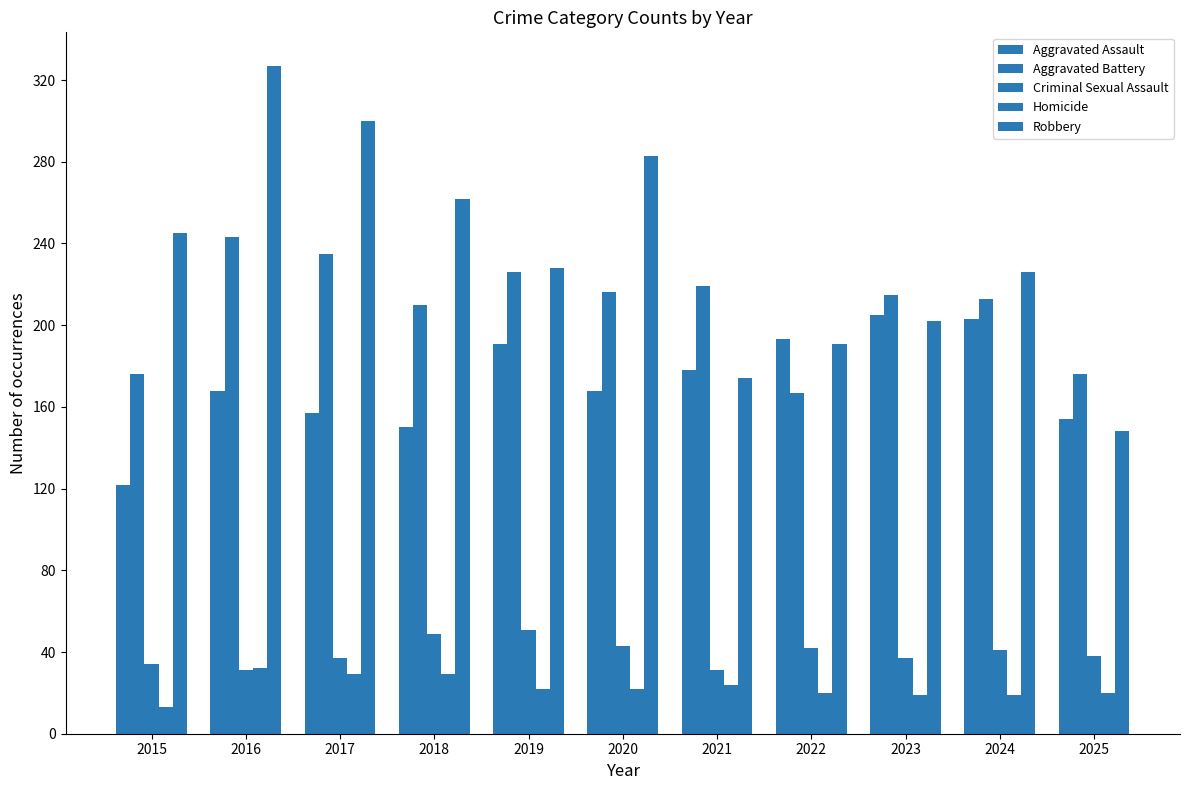

How many series are shown in this chart?

5